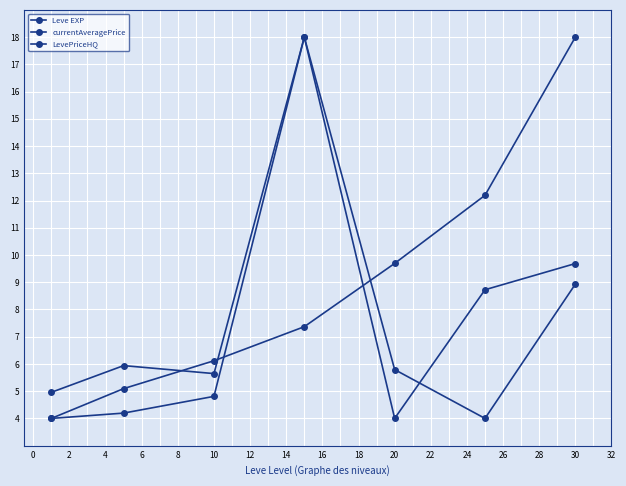

How many intersections are there between currentAveragePrice and Leve EXP?

3